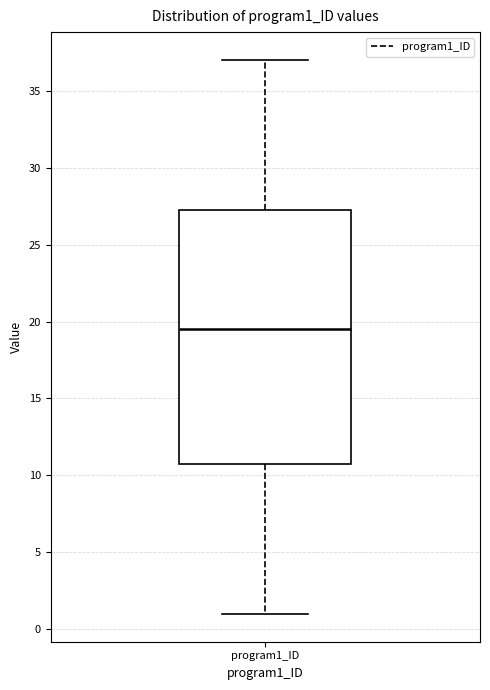

Read this box plot against the y-axis: the position of the median line, the range covered by the box, and the ends of both whiskers. The values are not printed on the chart, so give them approximately, as read against the axis.

median 19.5, box 11.0 to 27.5, whiskers 1.0 to 37.0